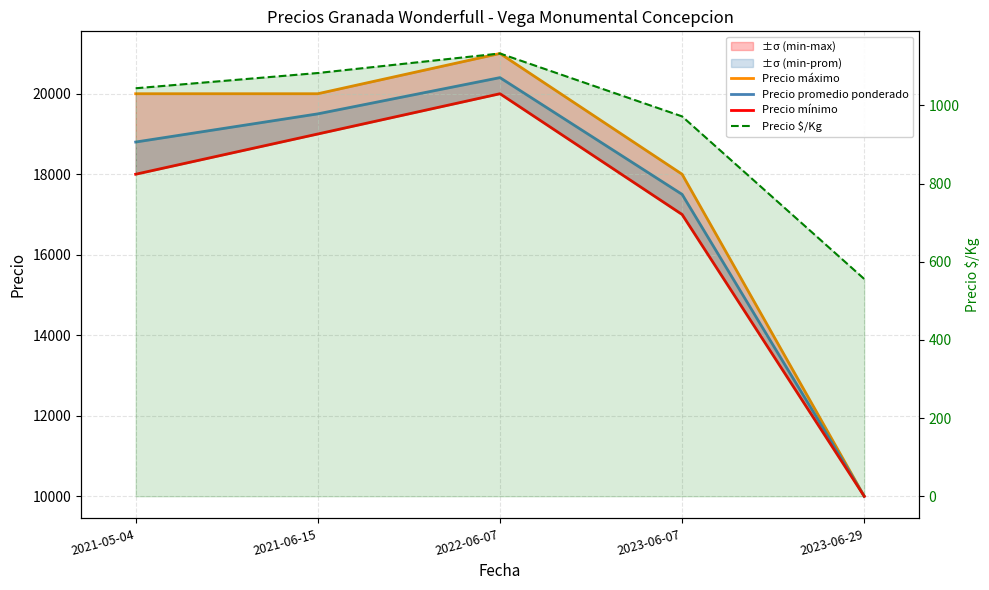

What are all the series names shown in the legend?

Precio máximo, Precio promedio ponderado, Precio mínimo, Precio $/Kg